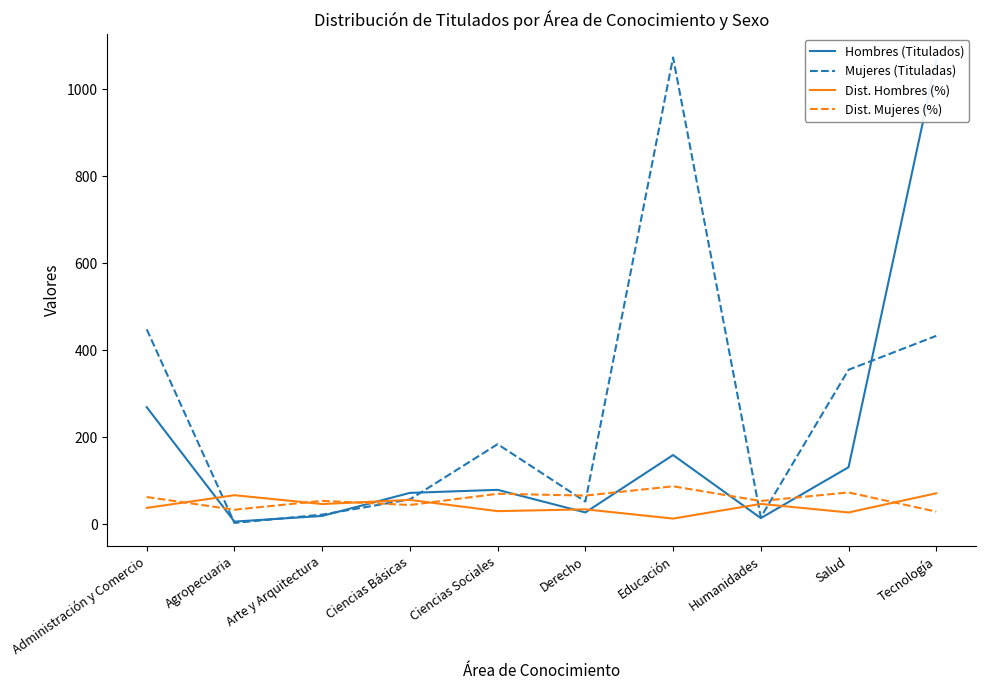

List the series in order of their peak value, lowest first.

Dist. Hombres (%), Dist. Mujeres (%), Hombres (Titulados), Mujeres (Tituladas)